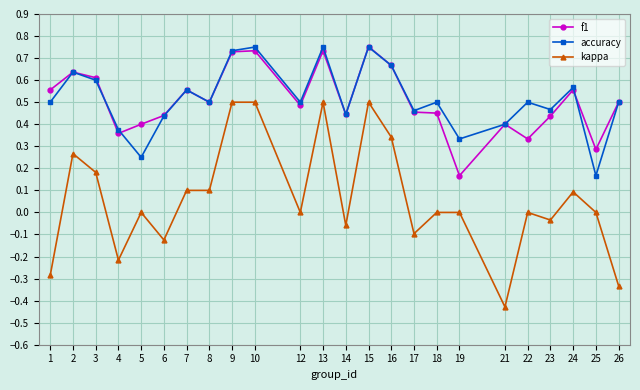

True or false: kappa has more than 1 interior local peaks.

True